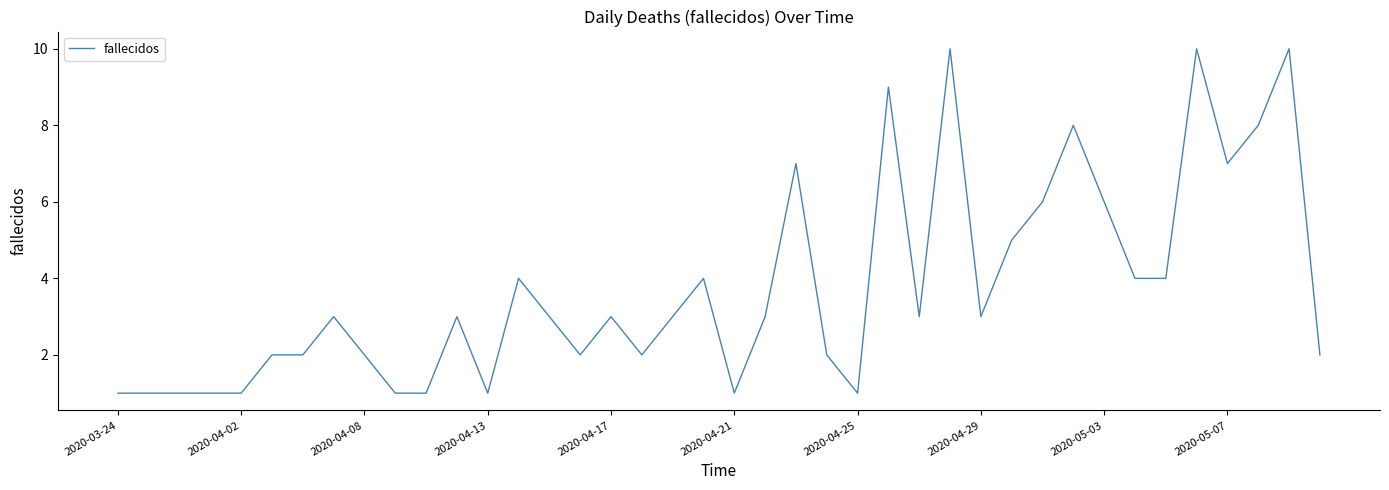

What is the maximum value shown in the chart?

10